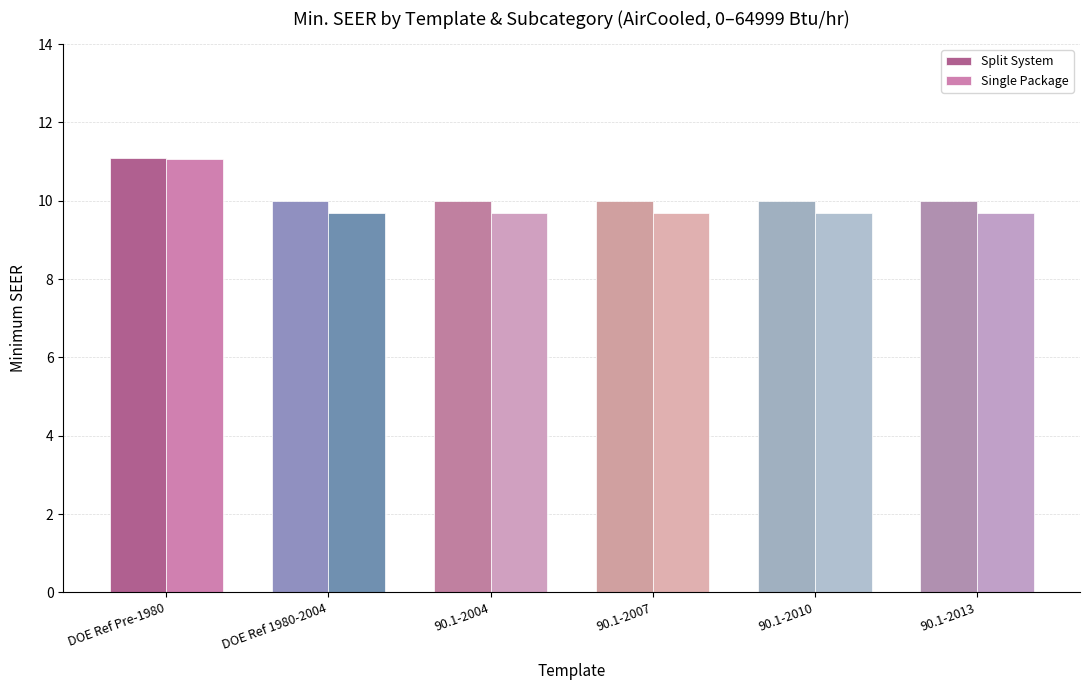

What is the sum of all Split System values?

61.1